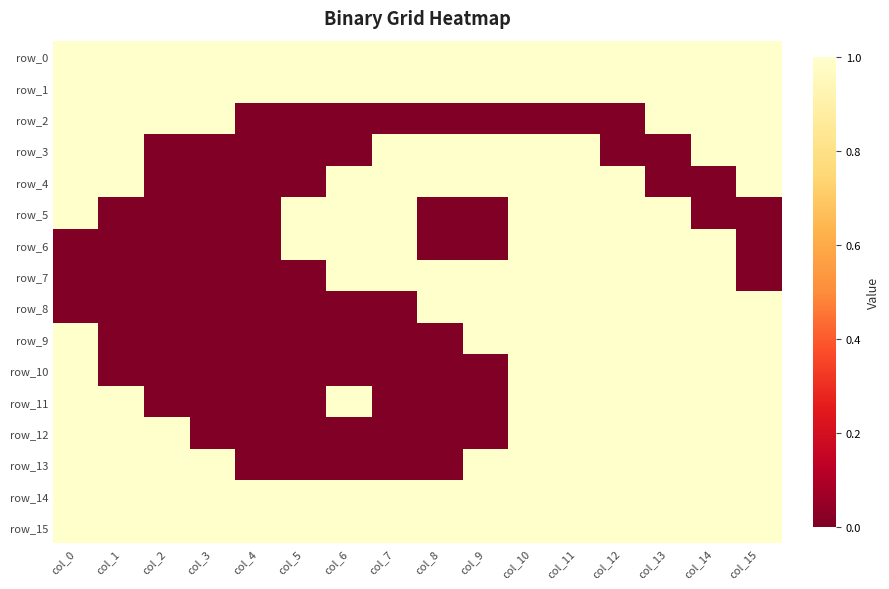

Is it true that row_6 equals 1 at col_12?

True